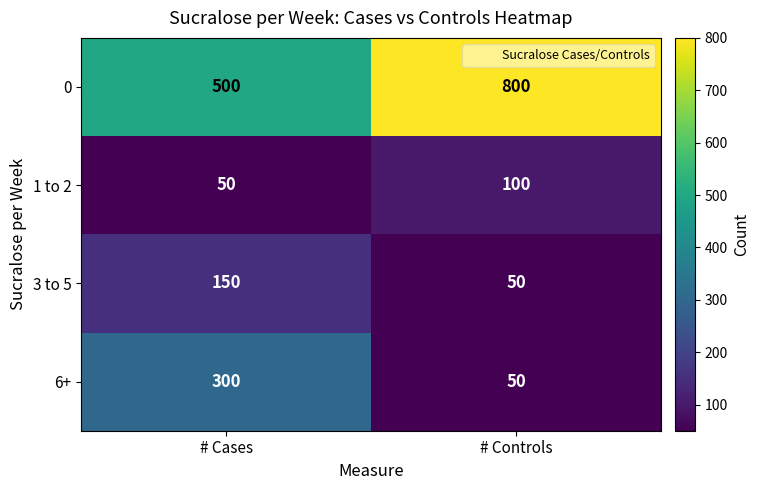

Is the value of 6+ at # Controls greater than the value of 0 at # Controls?

No